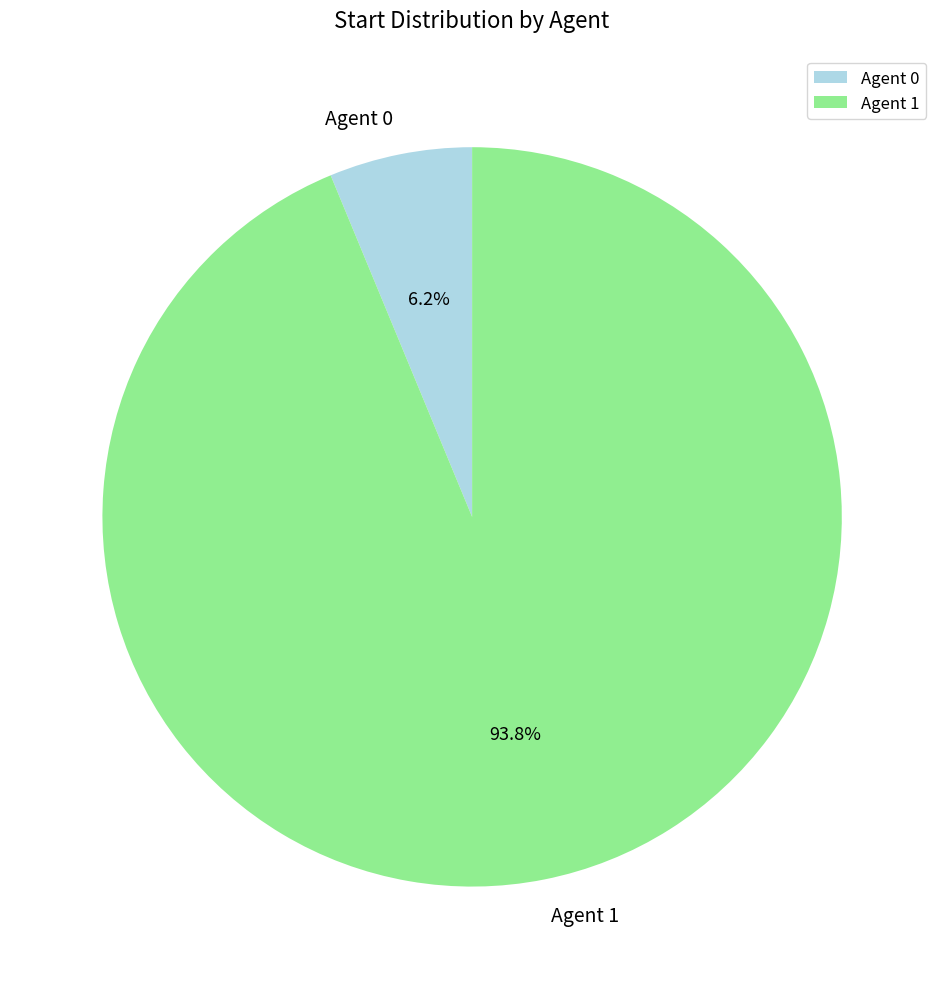

What is the total percentage of Agent 1 and Agent 0?

100.0%